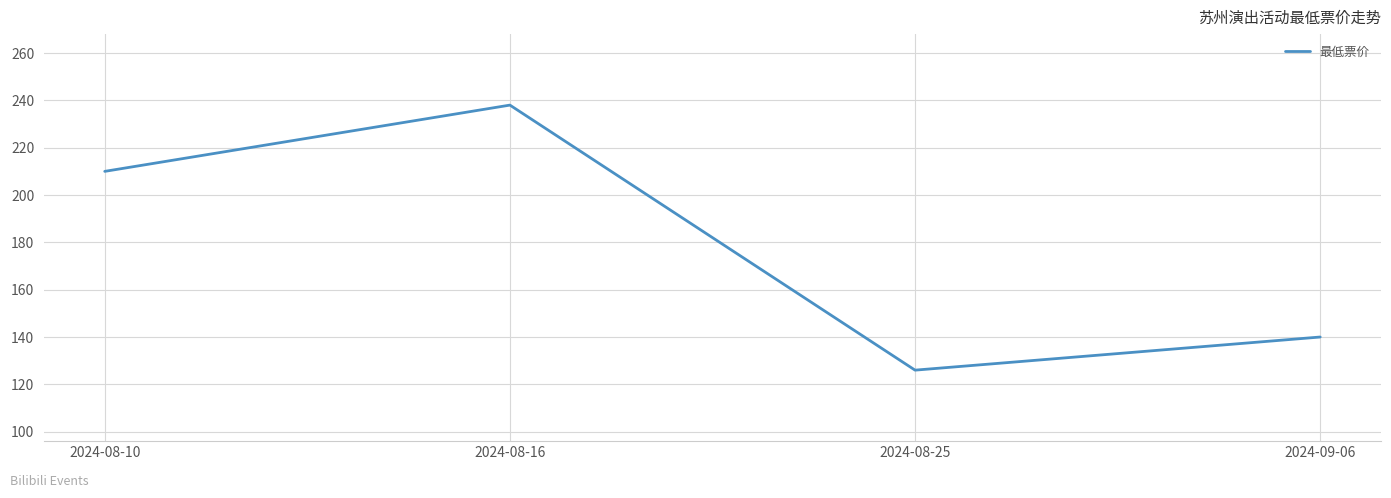

What is the sum of the values at 2024-08-16 and 2024-08-25?

364